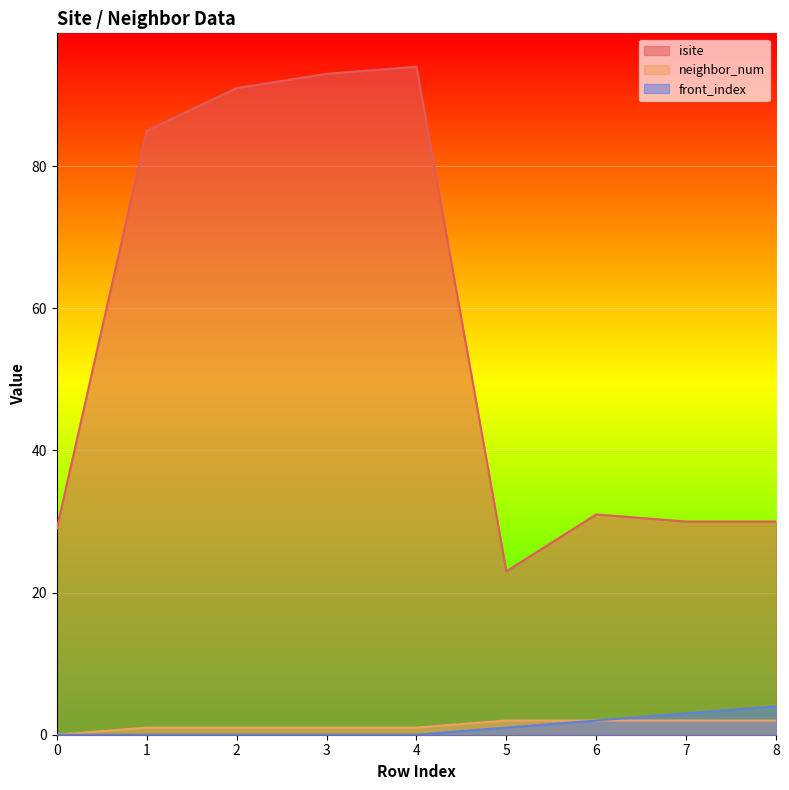

What is the difference between the maximum and second lowest values in the front_index series?

4